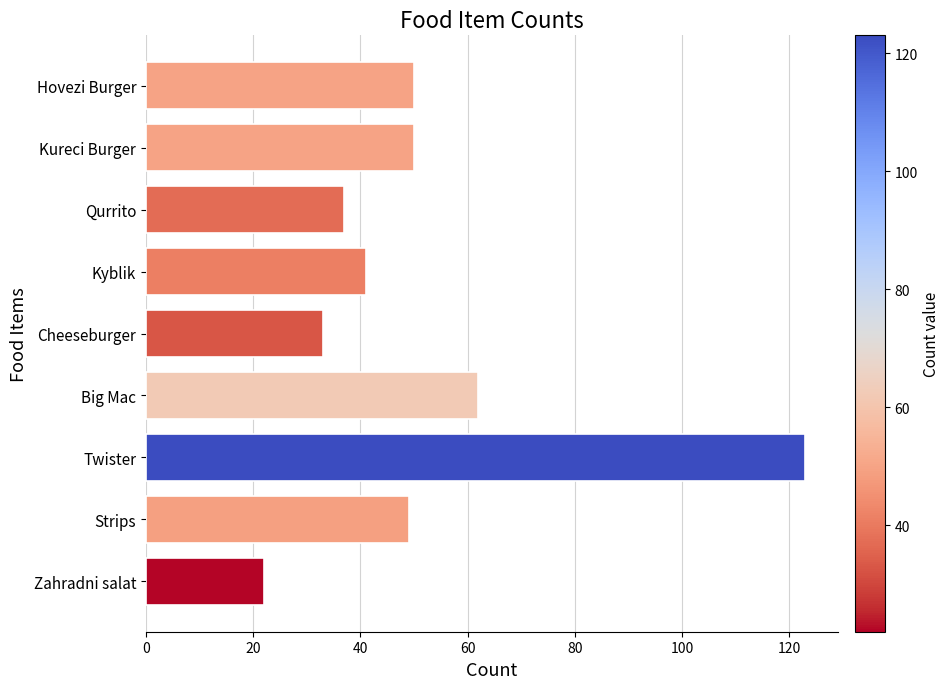

Where is the data nearest to the value 72?

Big Mac